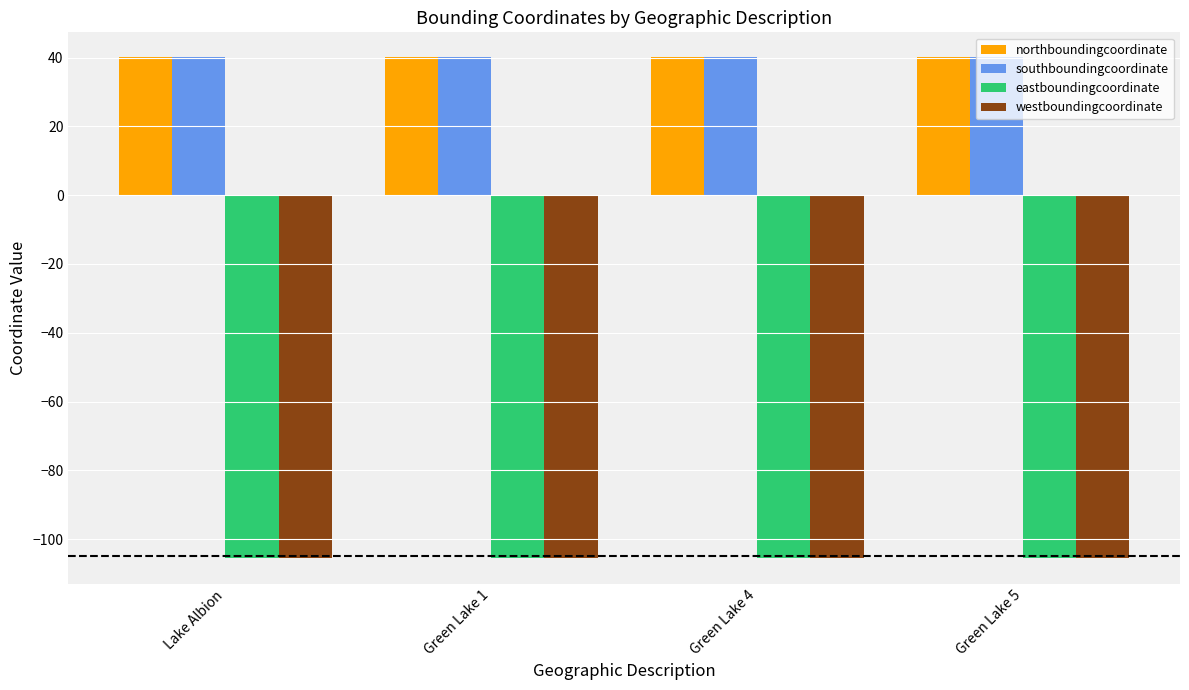

Read the westboundingcoordinate value at Green Lake 1.

-105.6